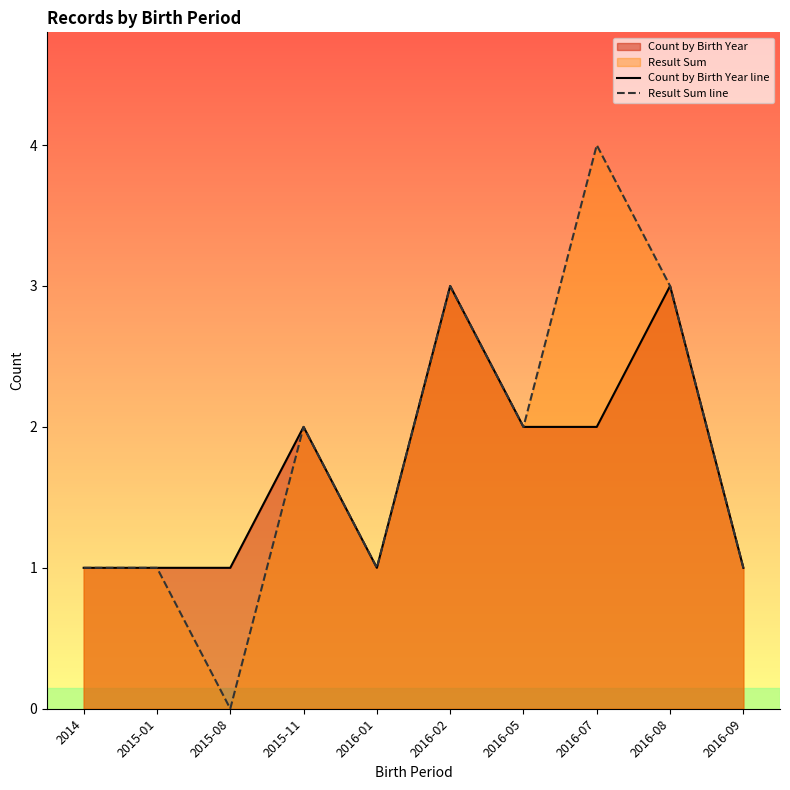

List the series in order of their overall mean, highest first.

Result Sum line, Count by Birth Year line